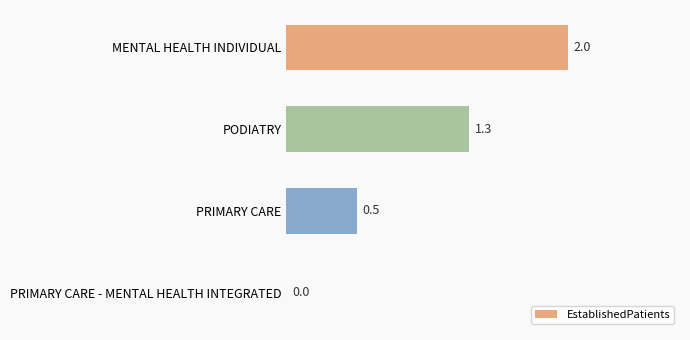

What is the maximum value shown in the chart?

2.0